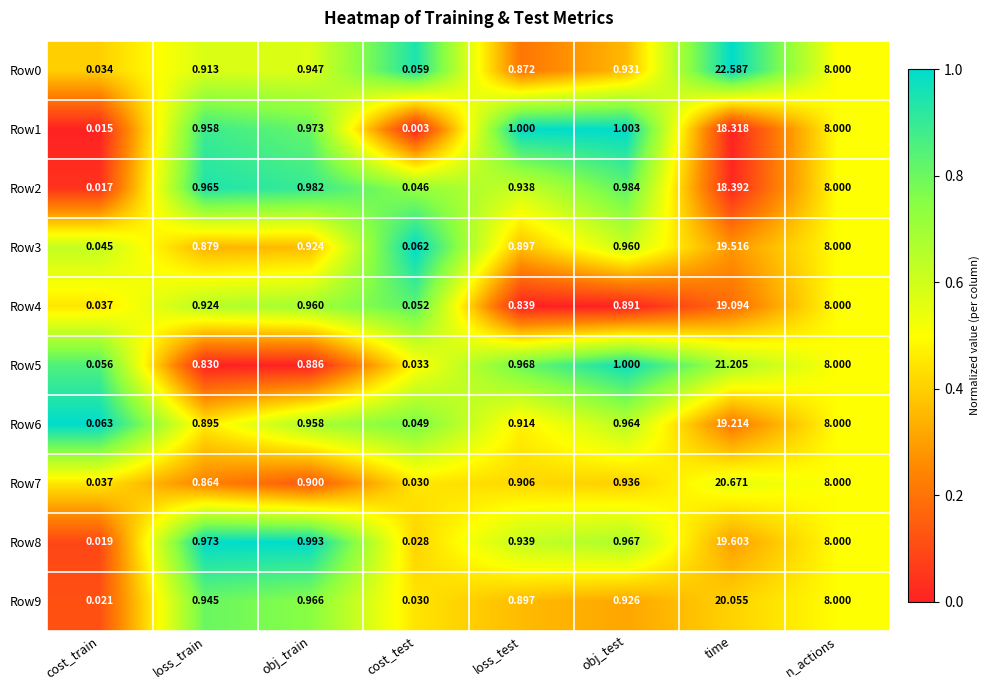

Rank the categories by Row7 value from highest to lowest.

time, n_actions, obj_test, loss_test, obj_train, loss_train, cost_train, cost_test